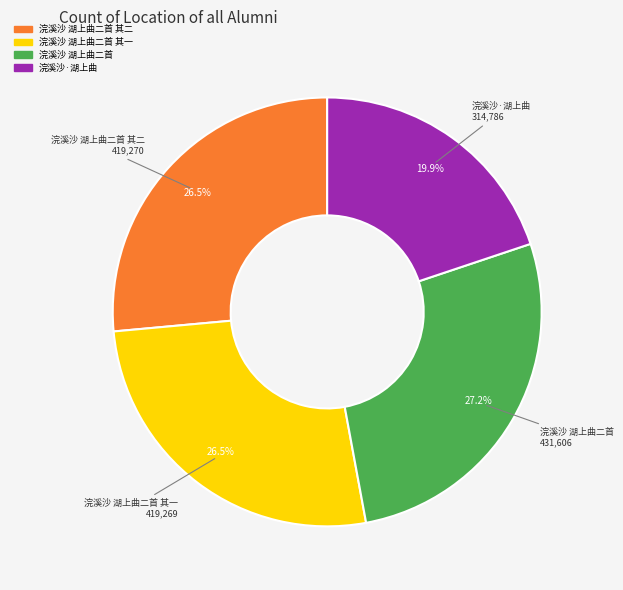

To the nearest percent, what is the difference between the largest and smallest slice percentages?

7%